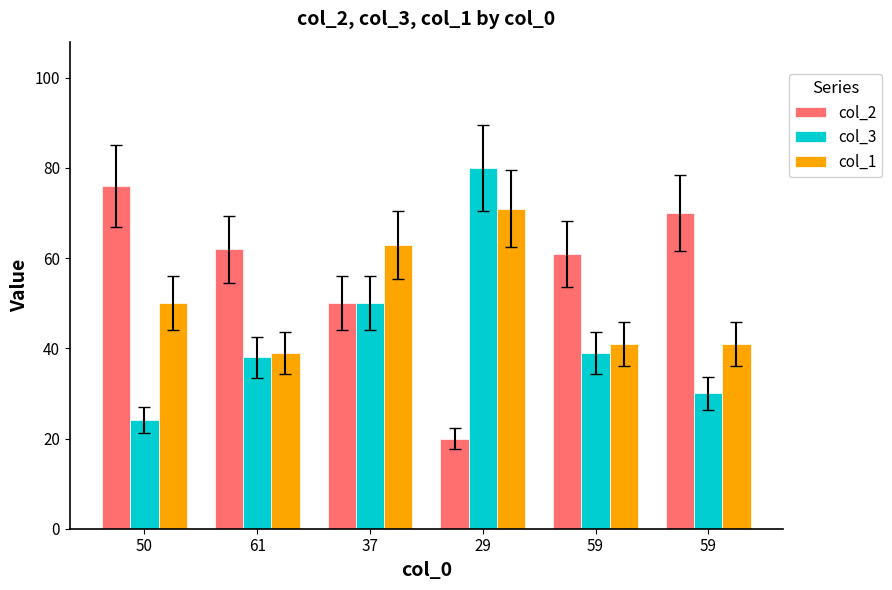

How many values in the col_3 series are below 39?

3